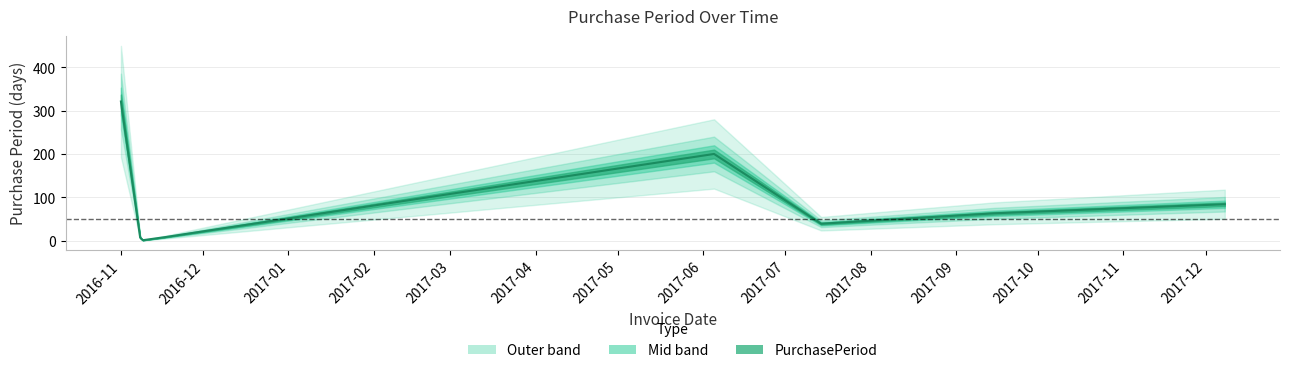

The chart shows a value of 140 at 2017-12-08. True or false?

False